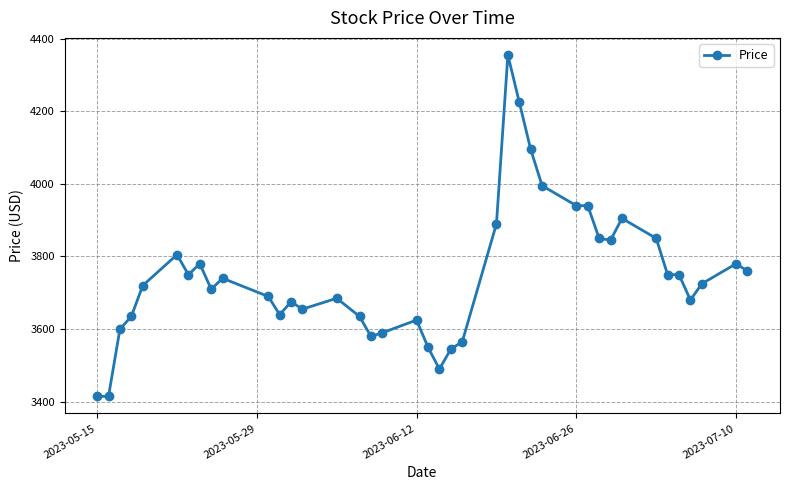

What is the value of the 23rd point from the left?

3565